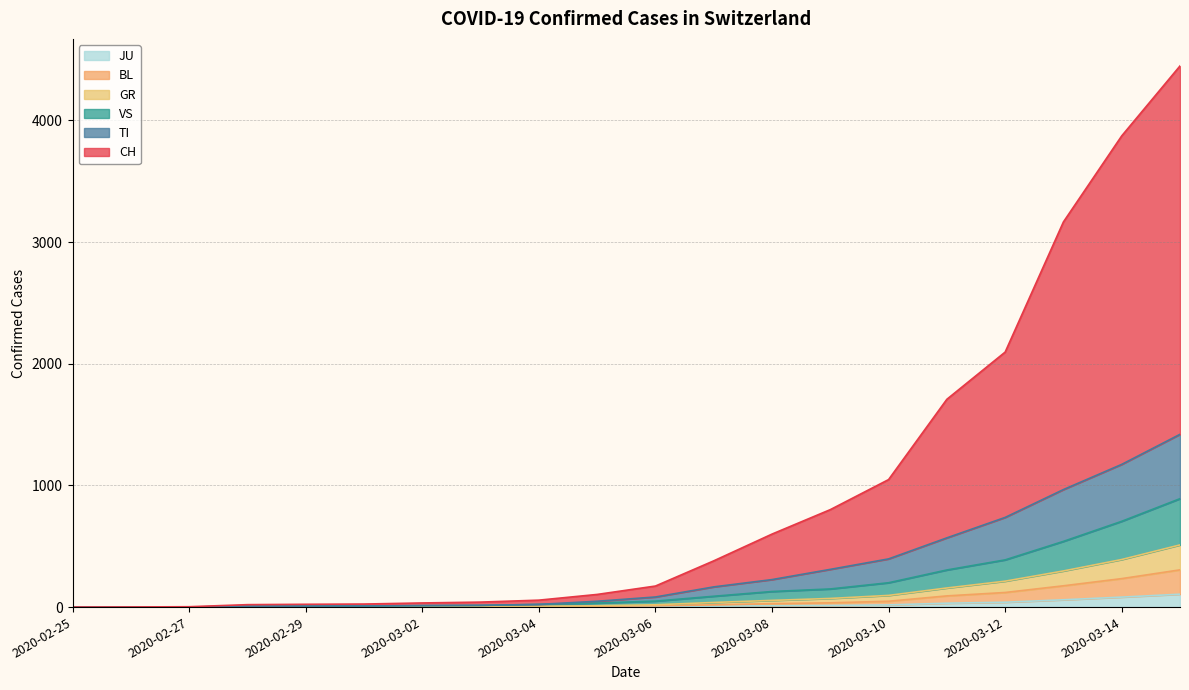

True or false: VS and BL intersect in this chart.

False